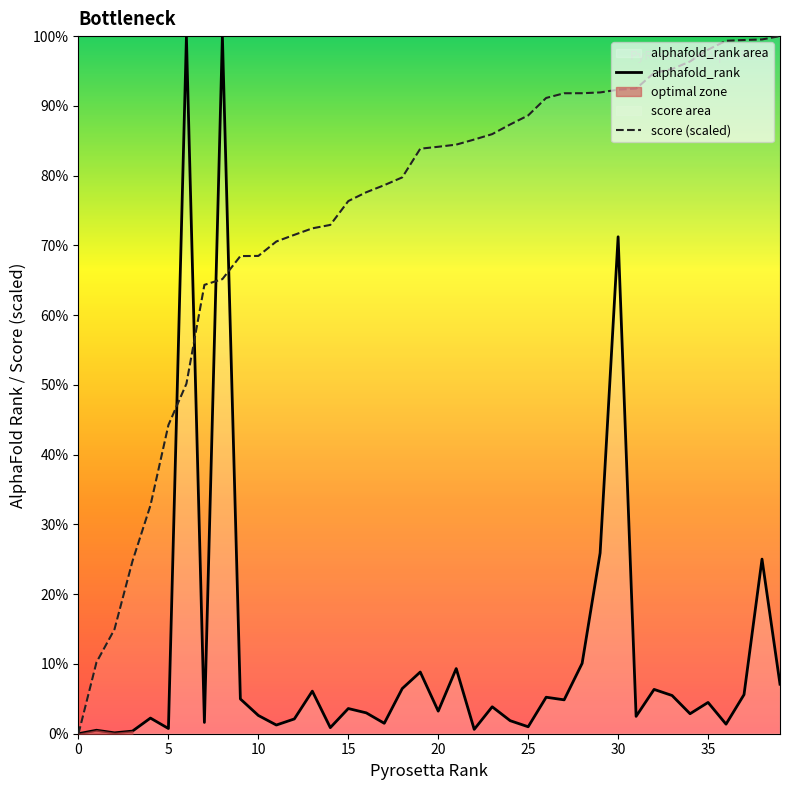

Is the value of score (scaled) at 39 greater than the value of alphafold_rank at 9?

Yes